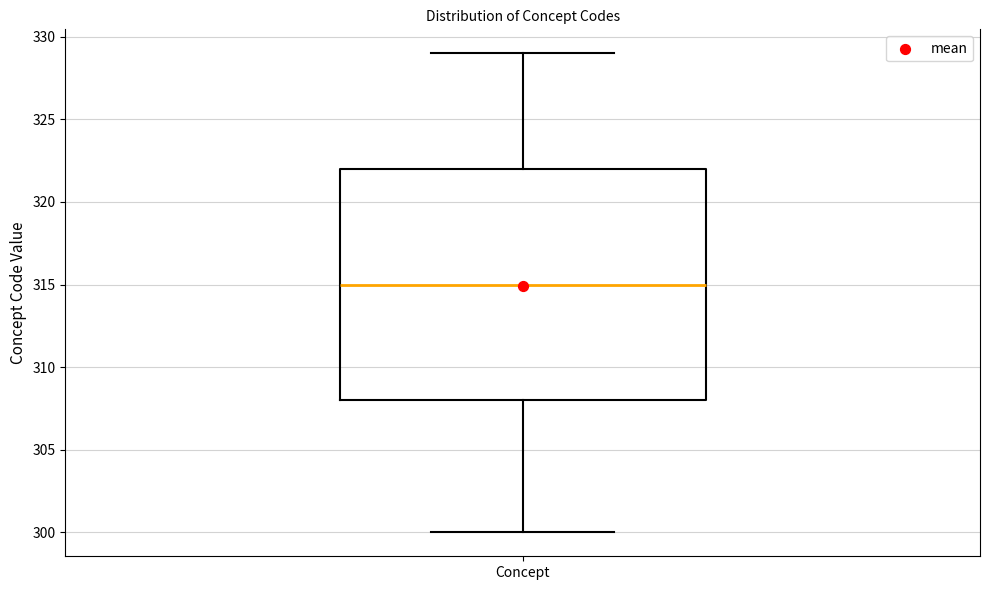

Transcribe this box plot: give where the median line is, the range the box spans, and where the two whiskers end, as read against the y-axis. The values are not printed on the chart, so give them approximately, as read against the axis.

median 315, box 308 to 322, whiskers 300 to 329